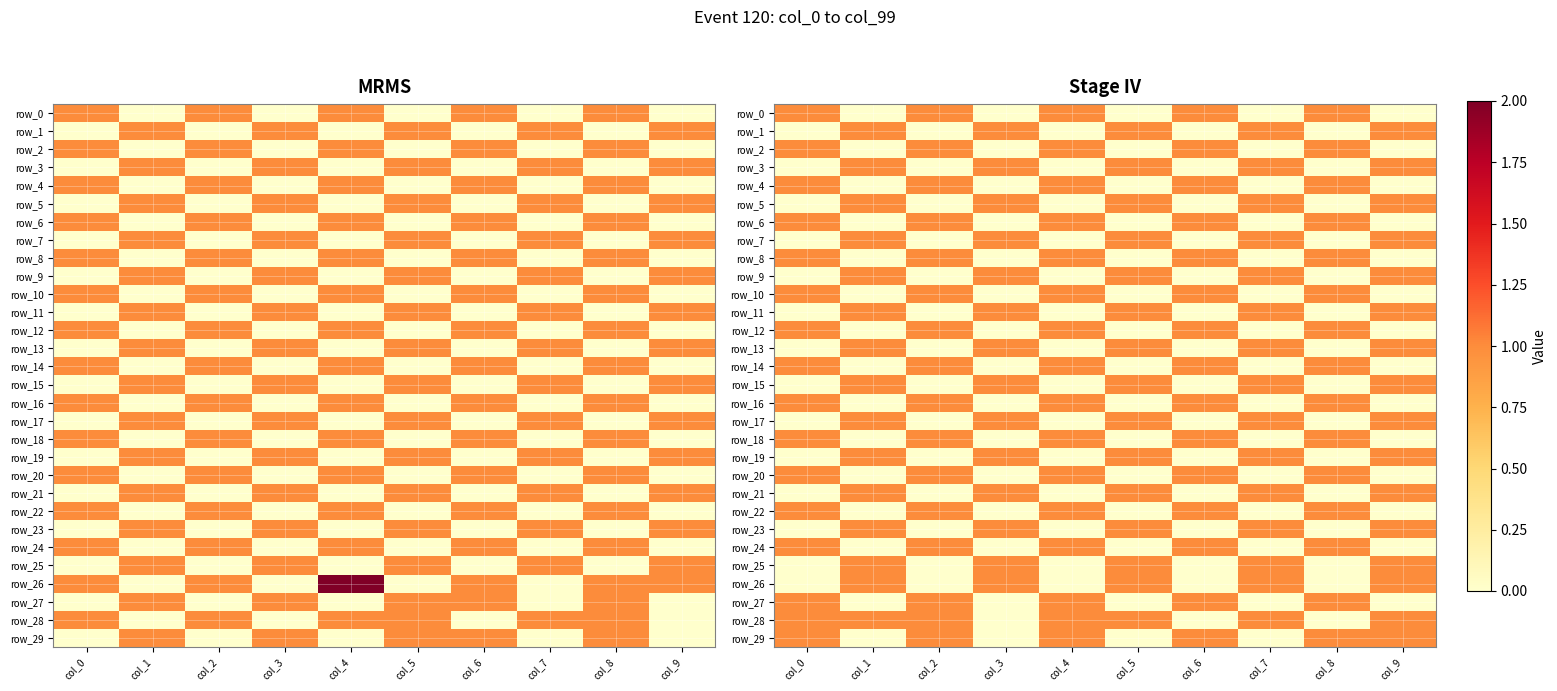

How many row_0 values are between 0 and 1?

10